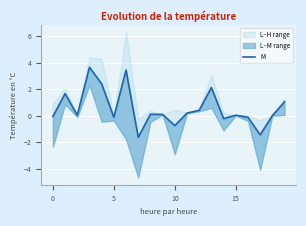

How many positive values are there?

13